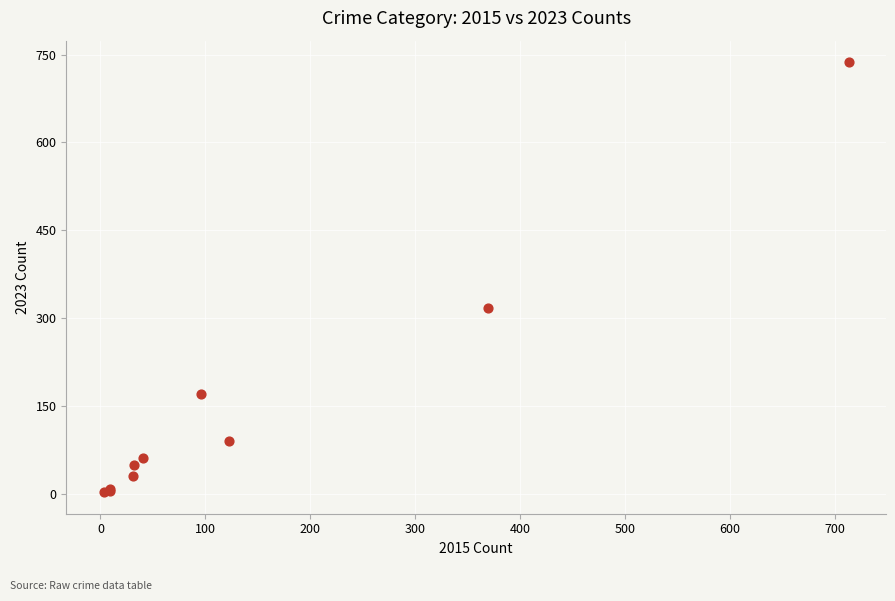

What Y value in the scatter plot is closest to 370?

318